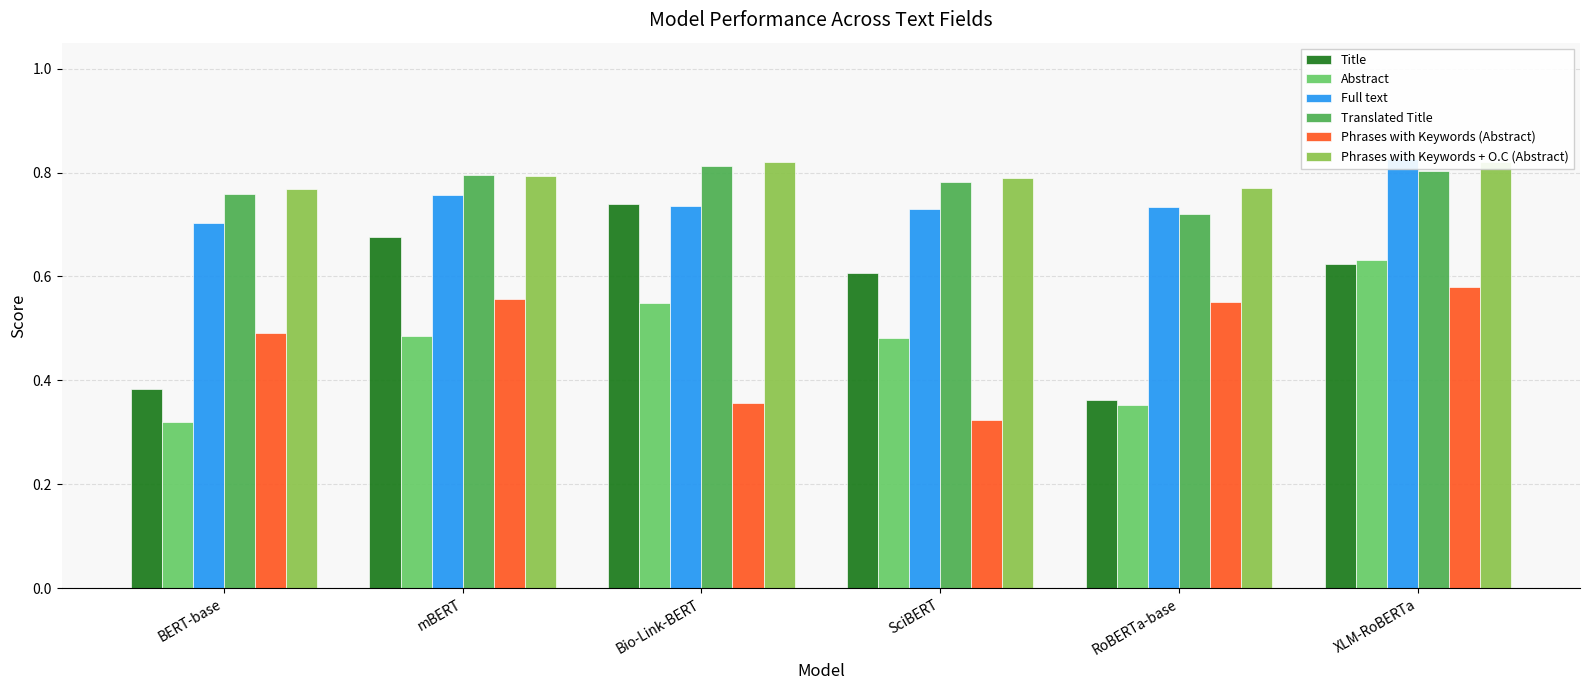

At which category does the chart reach its peak across all series?

XLM-RoBERTa